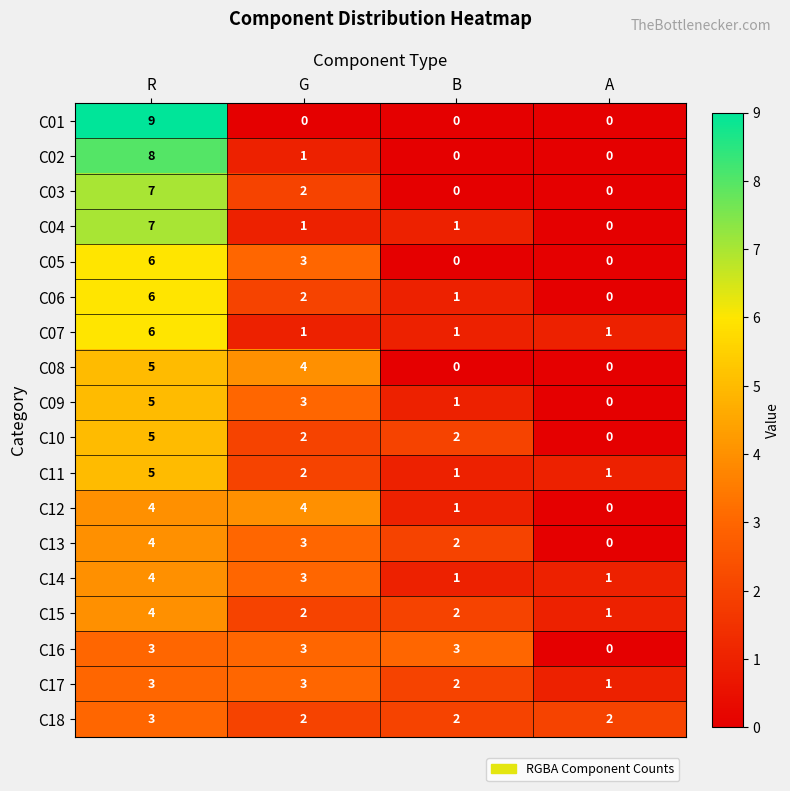

What is the sum of all C04 values?

9